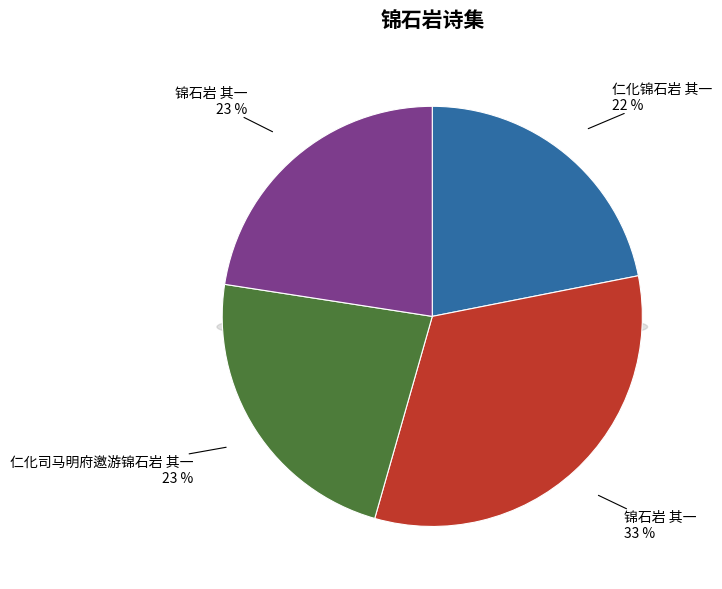

Does 锦石岩 其一 represent more than half of the total?

No